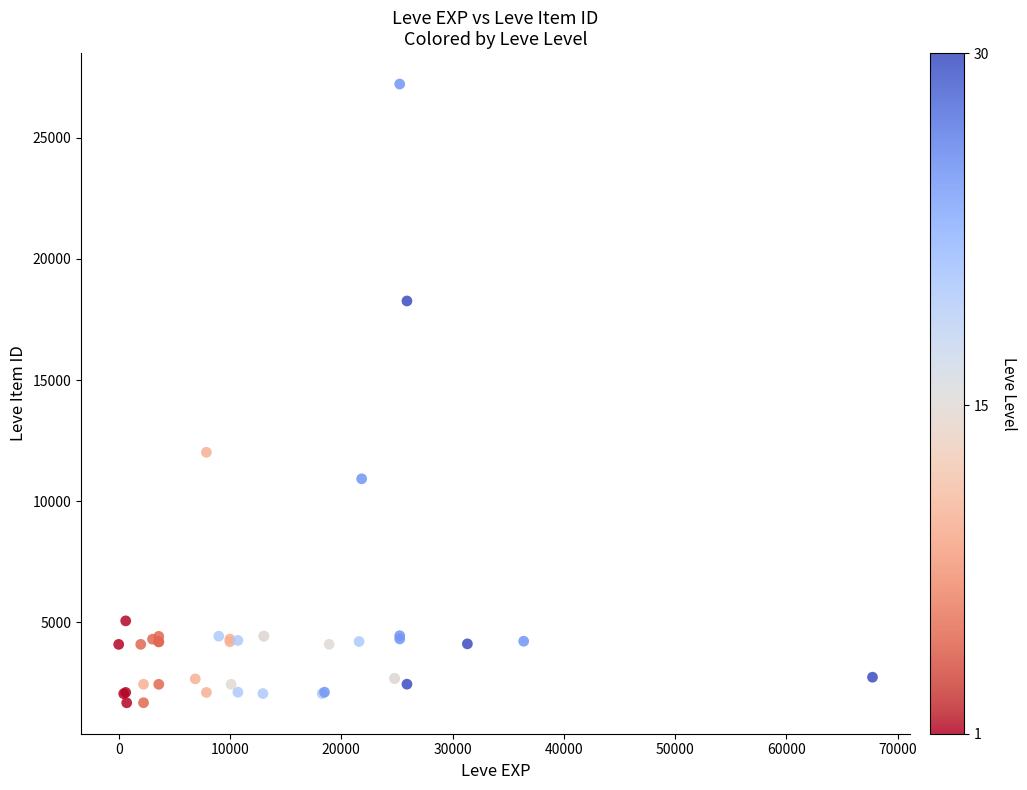

What Y value in the scatter plot is closest to 14448?

12018